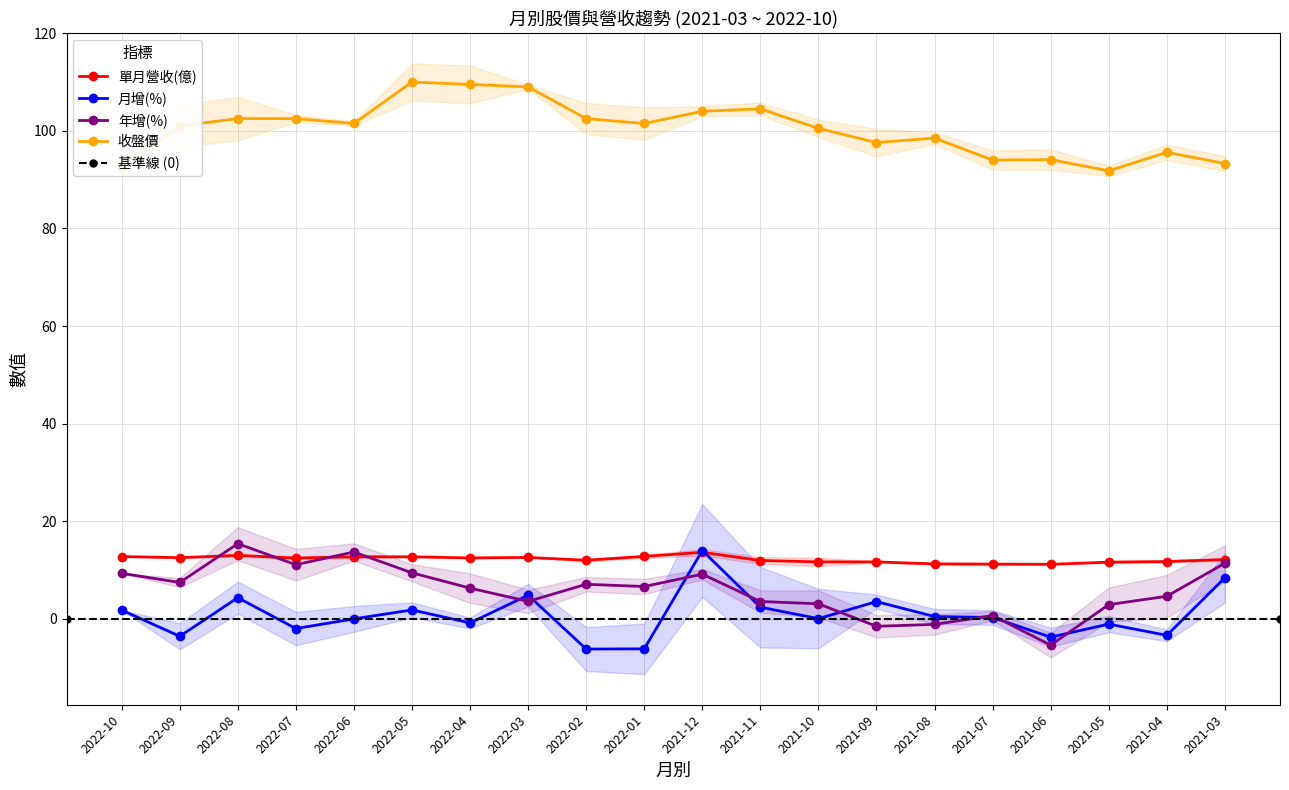

At 2021-06, list the series in order from smallest to largest.

年增(%), 月增(%), 單月營收(億), 收盤價